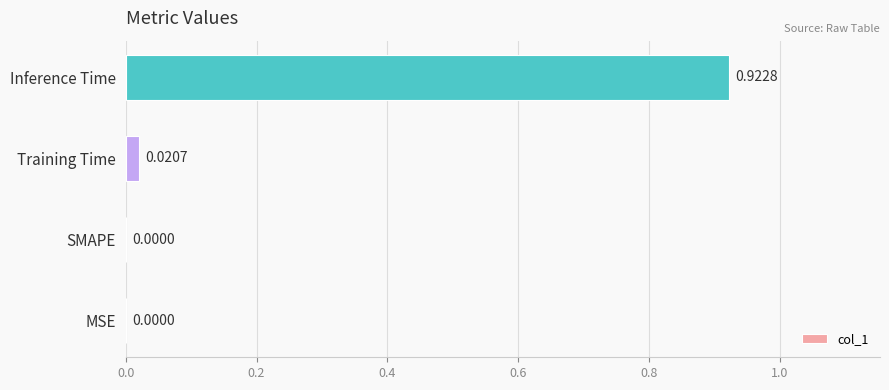

What is the average value?

0.2